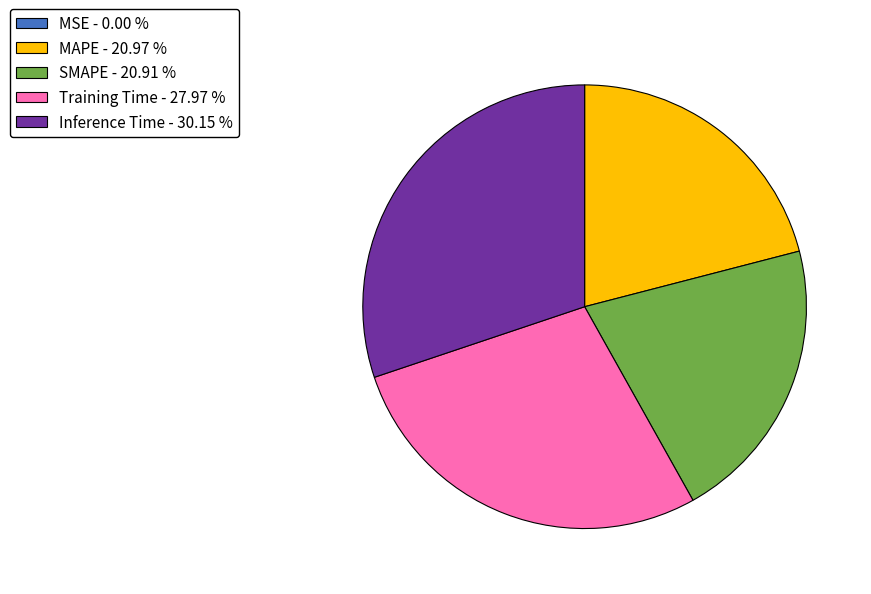

Which slice is the largest?

Inference Time